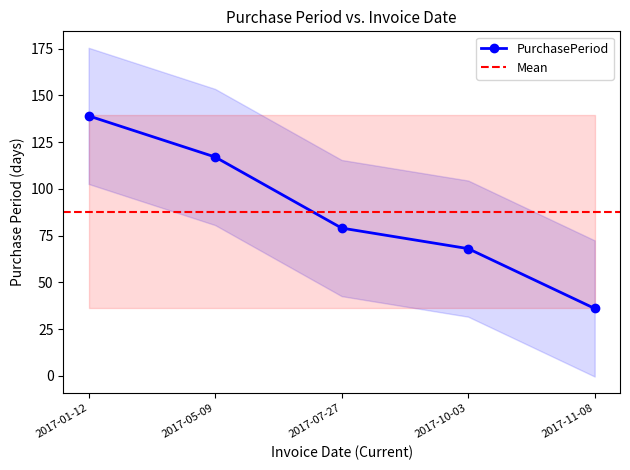

How many data points are less than 79?

2